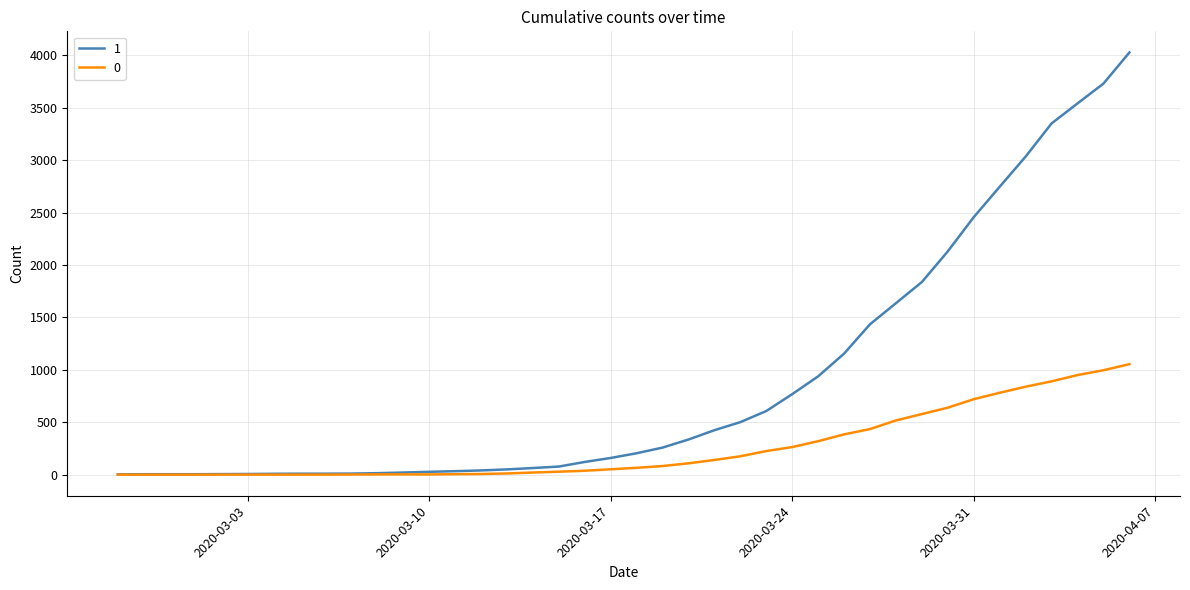

What are all the series names shown in the legend?

1, 0